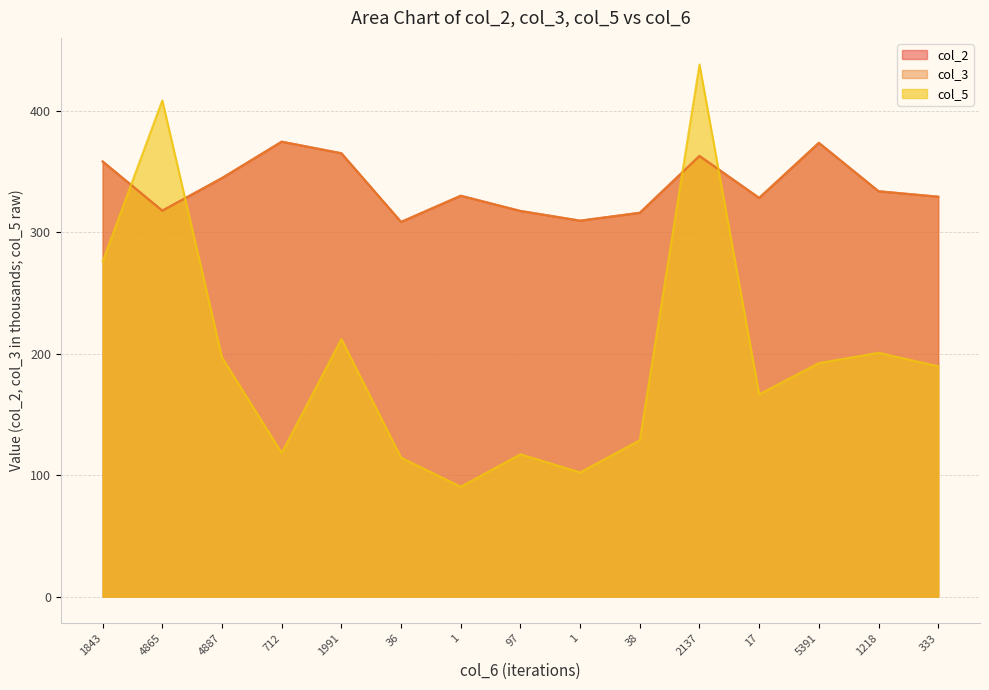

How many series are shown in this chart?

3